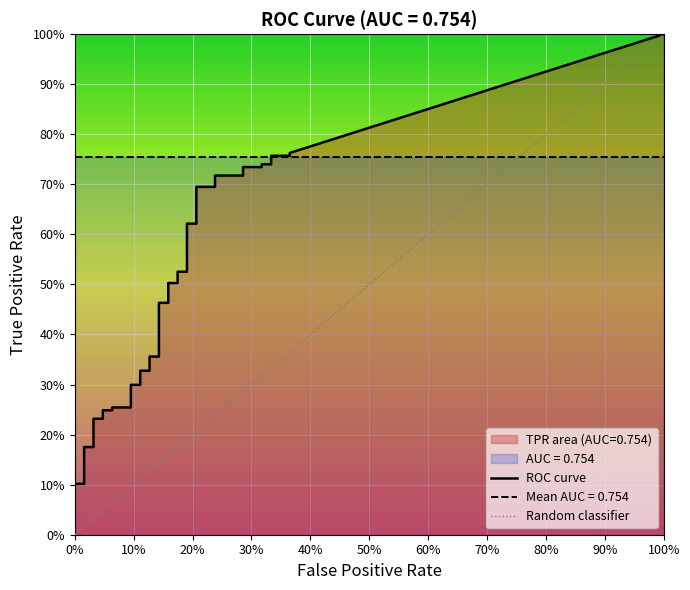

Reading right to left, extract all data points from this chart.

fpr: 0.4	0.4	0.3	0.3	0.3	0.3	0.3	0.3	0.2	0.2	0.2	0.2	0.2	0.2	0.2	0.2	0.2	0.2	0.1	0.1	0.1	0.1	0.1	0.1	0.1	0.1	0.1	0.1	0.0	0.0	0.0	0.0	0.0	0.0	0.0	0.0	0.0	0.0	0.0	0.0
tpr: 0.8	0.8	0.8	0.7	0.7	0.7	0.7	0.7	0.7	0.7	0.7	0.6	0.6	0.5	0.5	0.5	0.5	0.5	0.5	0.4	0.4	0.3	0.3	0.3	0.3	0.3	0.3	0.2	0.2	0.2	0.2	0.2	0.2	0.1	0.1	0.1	0.0	0.0	0.0	0.0